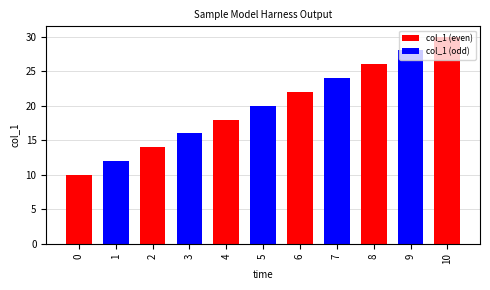

At which label is the value closest to 20?

5